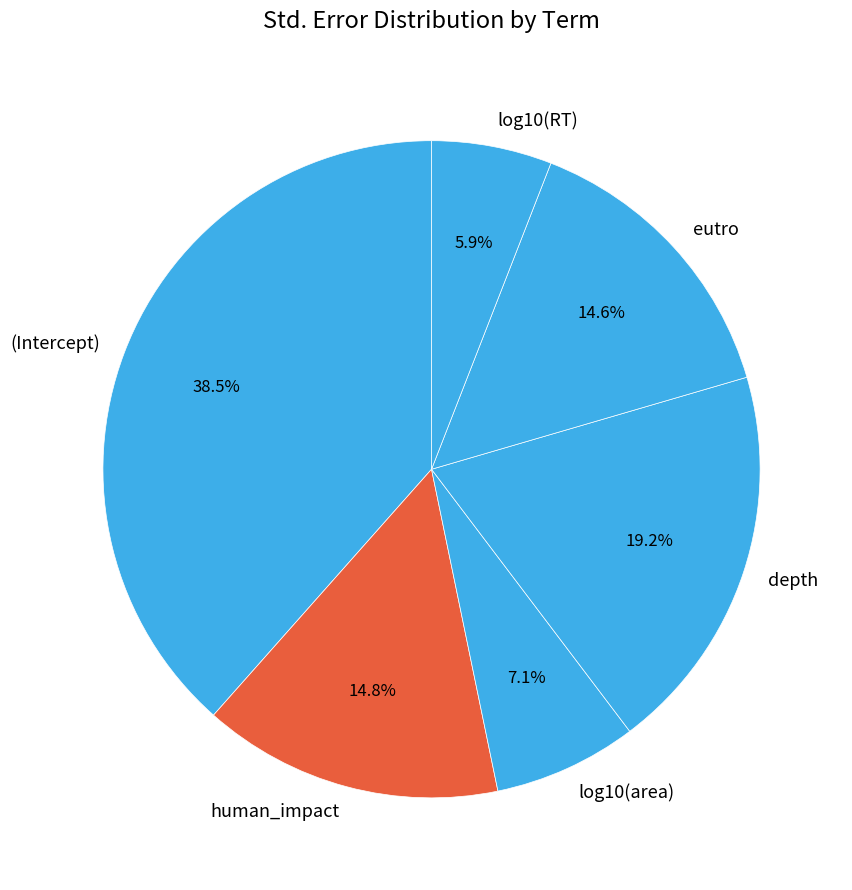

Combined, do log10(RT) and eutro account for over 50%?

No